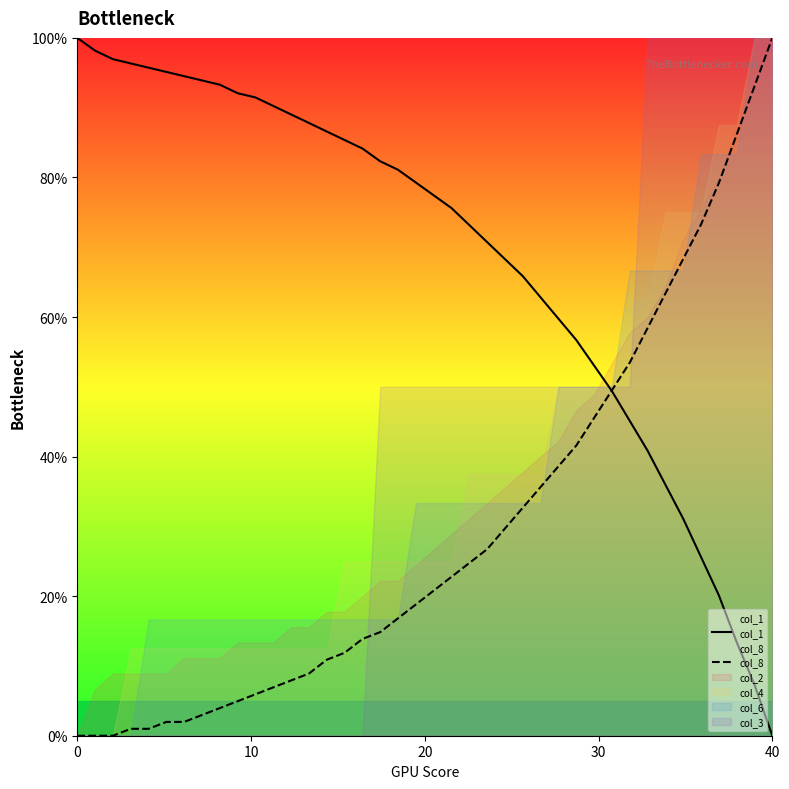

Reading right to left, list all the values displayed in this chart.

col_1: 0.0	7.3	13.4	20.1	25.6	31.1	36.0	40.9	45.1	49.4	53.0	56.7	59.8	62.8	65.9	68.3	70.7	73.2	75.6	77.4	79.3	81.1	82.3	84.1	85.4	86.6	87.8	89.0	90.2	91.5	92.1	93.3	93.9	94.5	95.1	95.7	96.3	97.0	98.2	100.0
col_8: 100.0	93.1	86.1	79.2	73.3	68.3	63.4	58.4	53.5	49.5	45.5	41.6	38.6	35.6	32.7	29.7	26.7	24.8	22.8	20.8	18.8	16.8	14.9	13.9	11.9	10.9	8.9	7.9	6.9	5.9	5.0	4.0	3.0	2.0	2.0	1.0	1.0	0.0	0.0	0.0